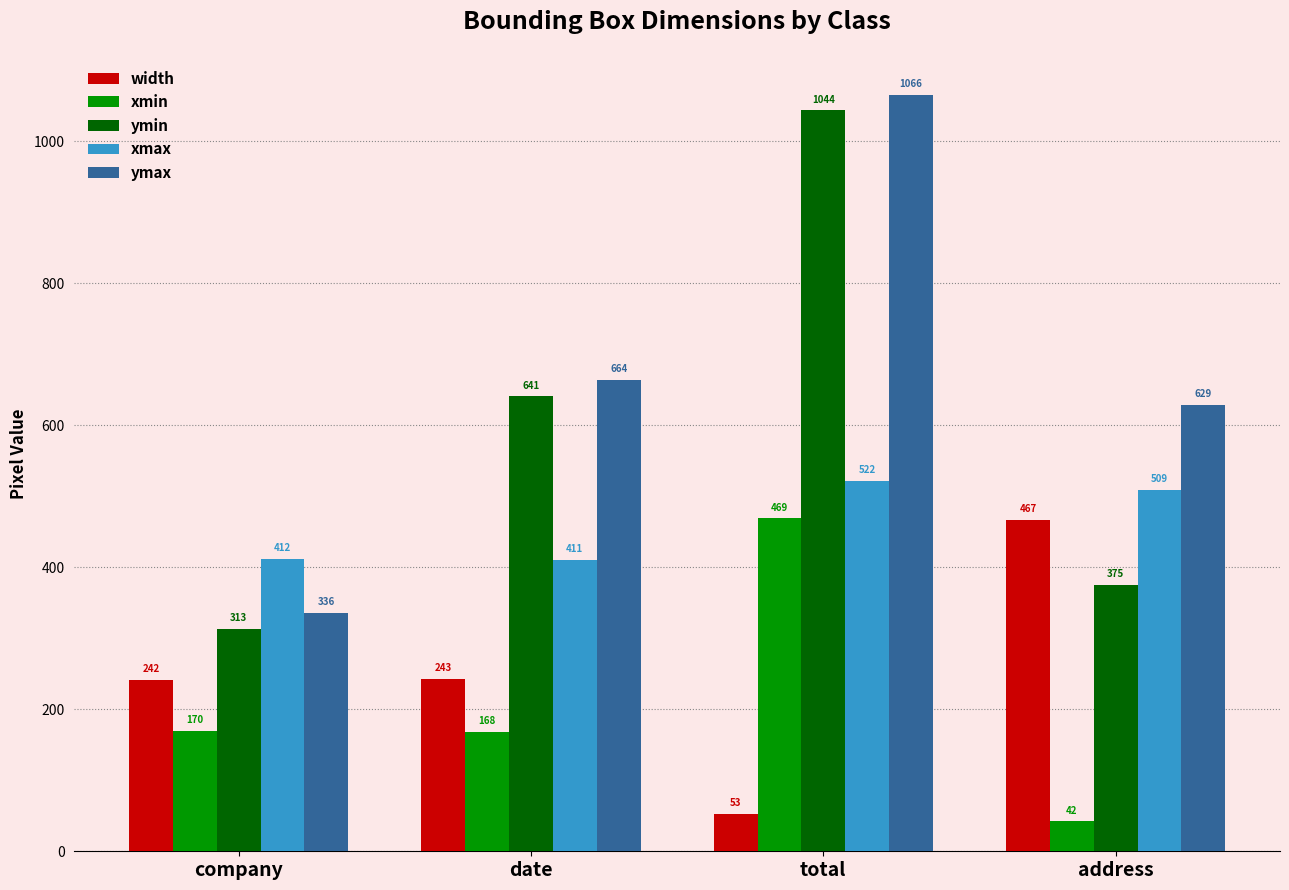

What position from the left is total?

3